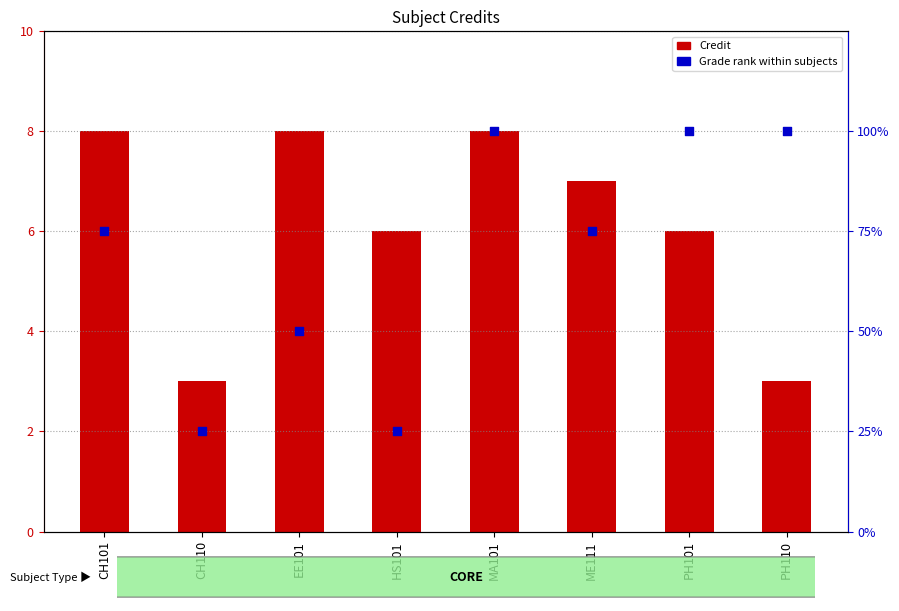

What is the total value across all series at EE101?

58